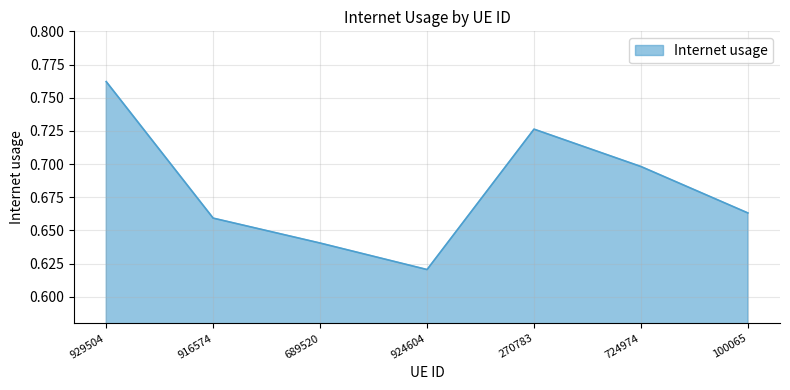

Where is the data nearest to the value 0?

924604